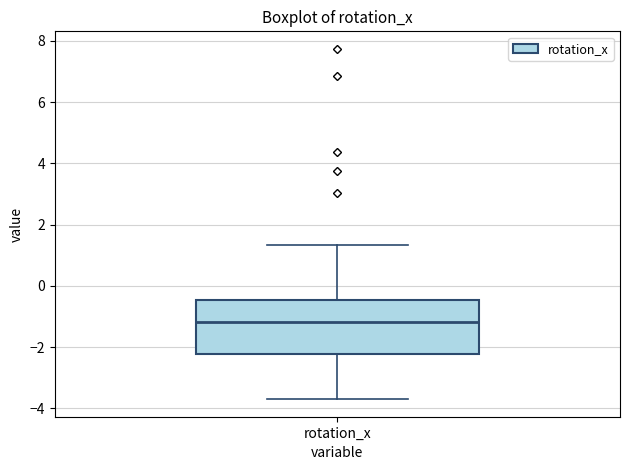

Where does the lower whisker of the box for rotation_x end on the y-axis? The values are not printed on the chart, so give them approximately, as read against the axis.

-3.6